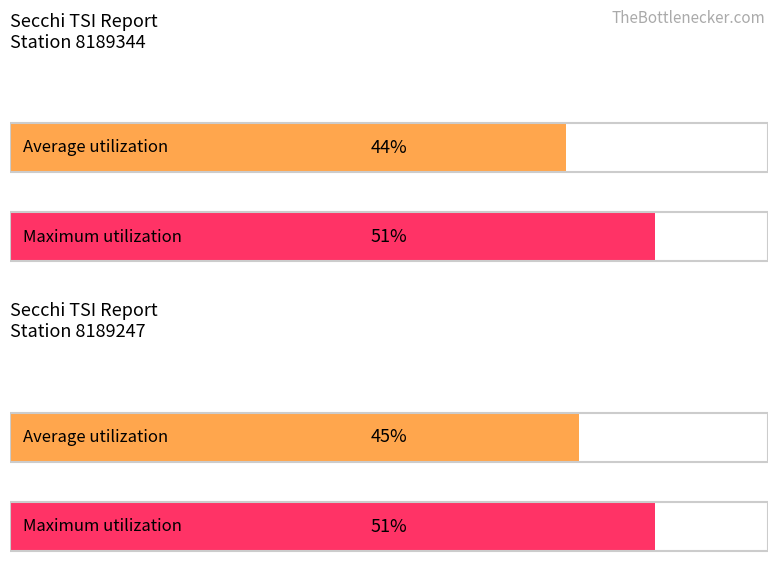

What is the average value of the Secchi TSI (Station 8189247) series?

48